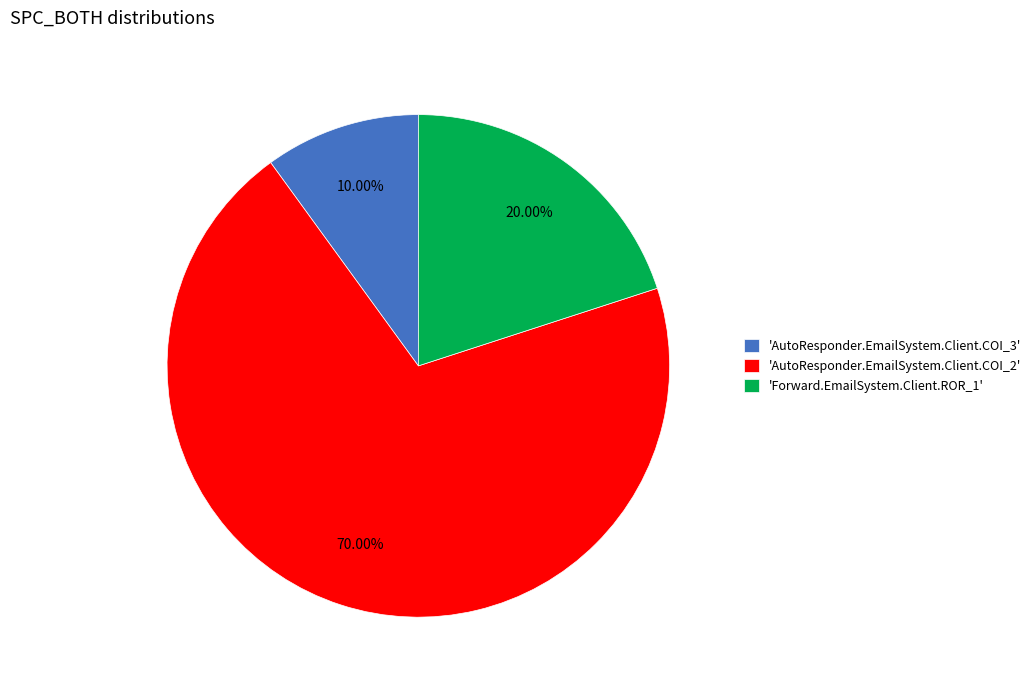

Which has a higher value, 'AutoResponder.EmailSystem.Client.COI_3' or 'Forward.EmailSystem.Client.ROR_1'?

'Forward.EmailSystem.Client.ROR_1'